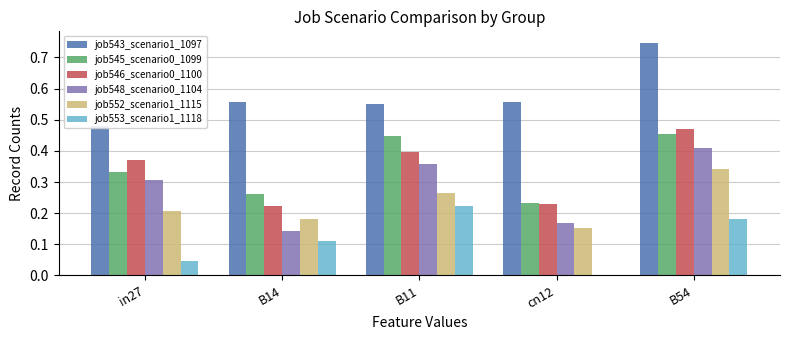

Which has a higher value, B11 or in27?

B11